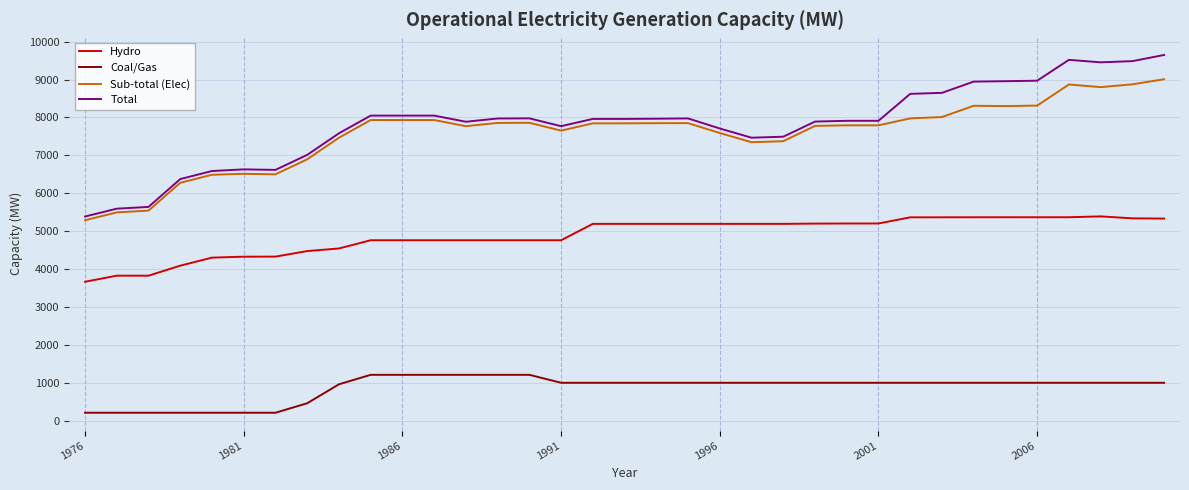

Which series has the largest range (max minus min)?

Total